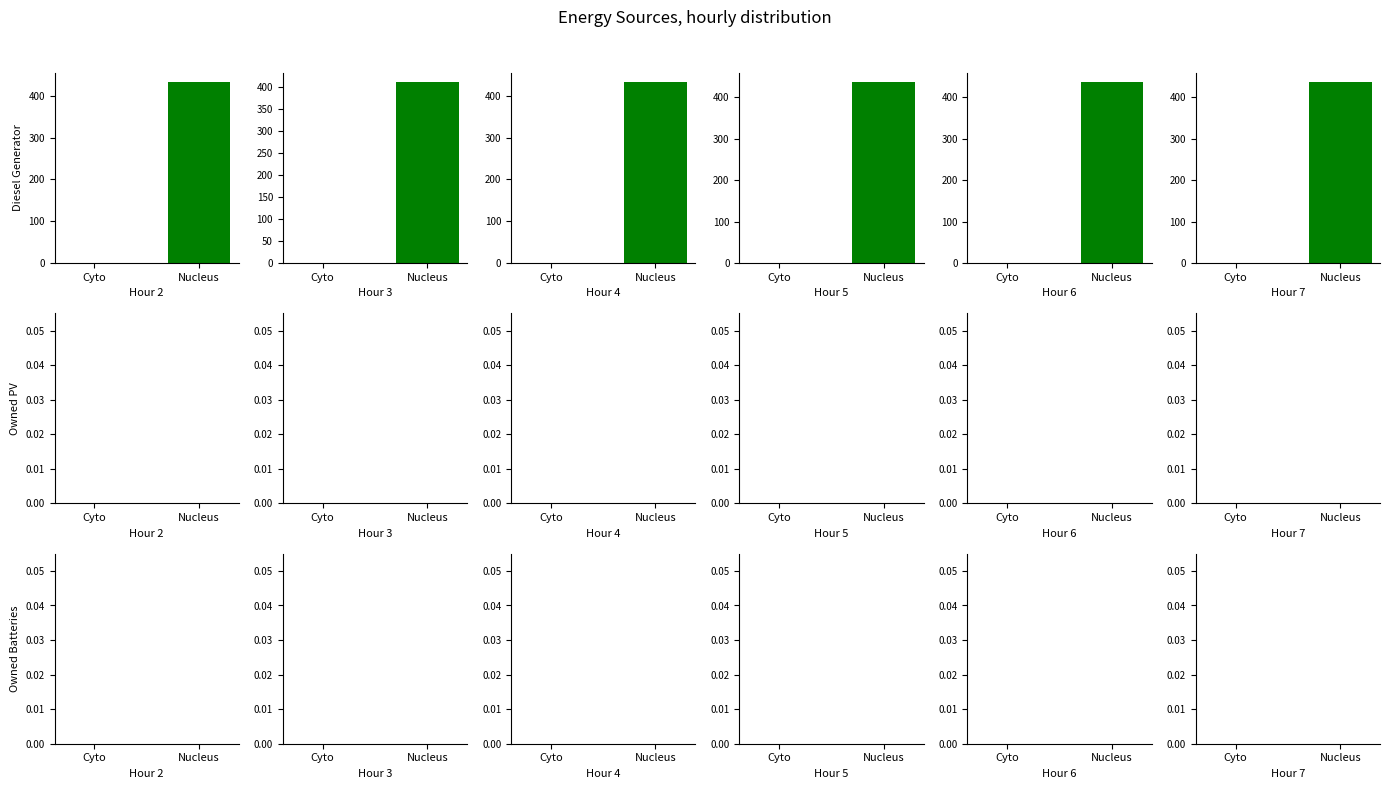

Which has a higher value, 7 or 4?

7